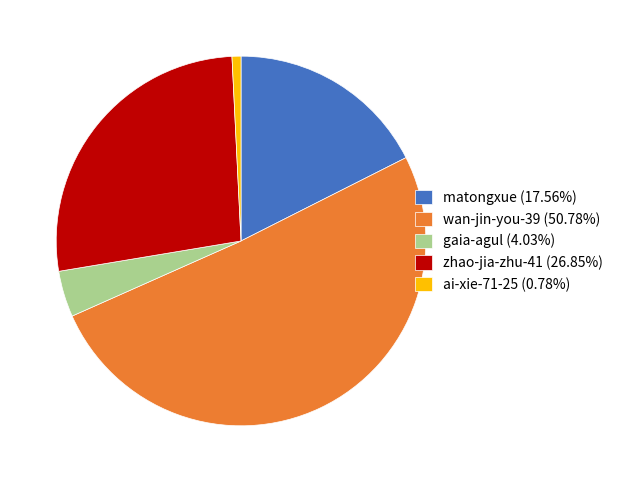

Does gaia-agul (4.03%) account for over 50% of the chart?

No